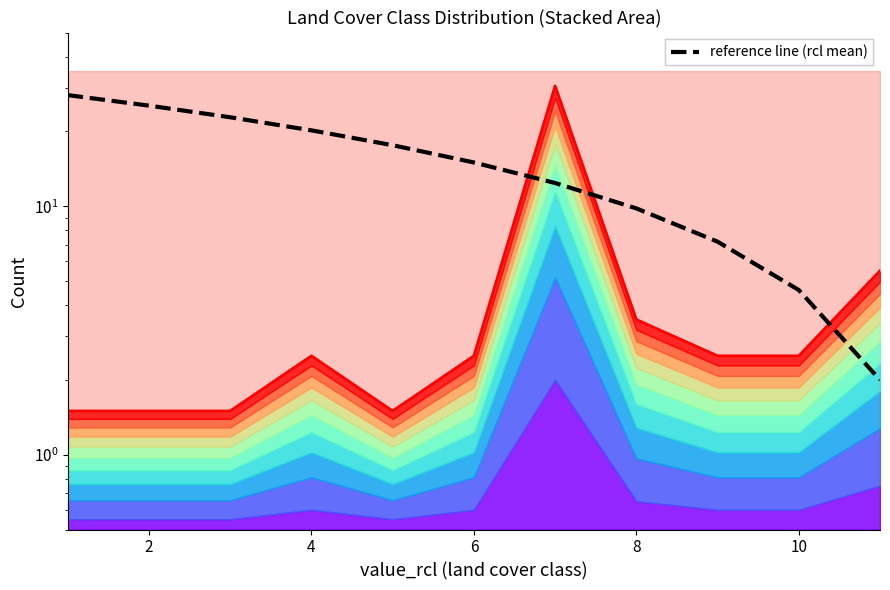

What is the difference between the highest and lowest values at 8?

6.3